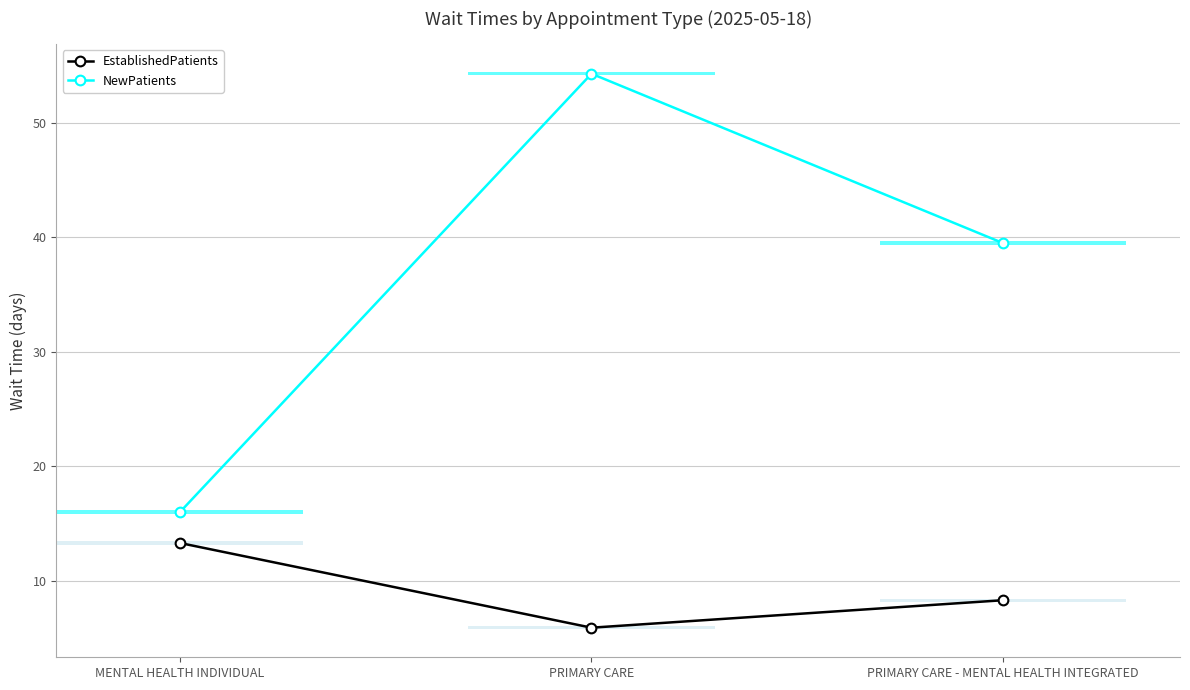

Which series has the largest total across all categories?

NewPatients